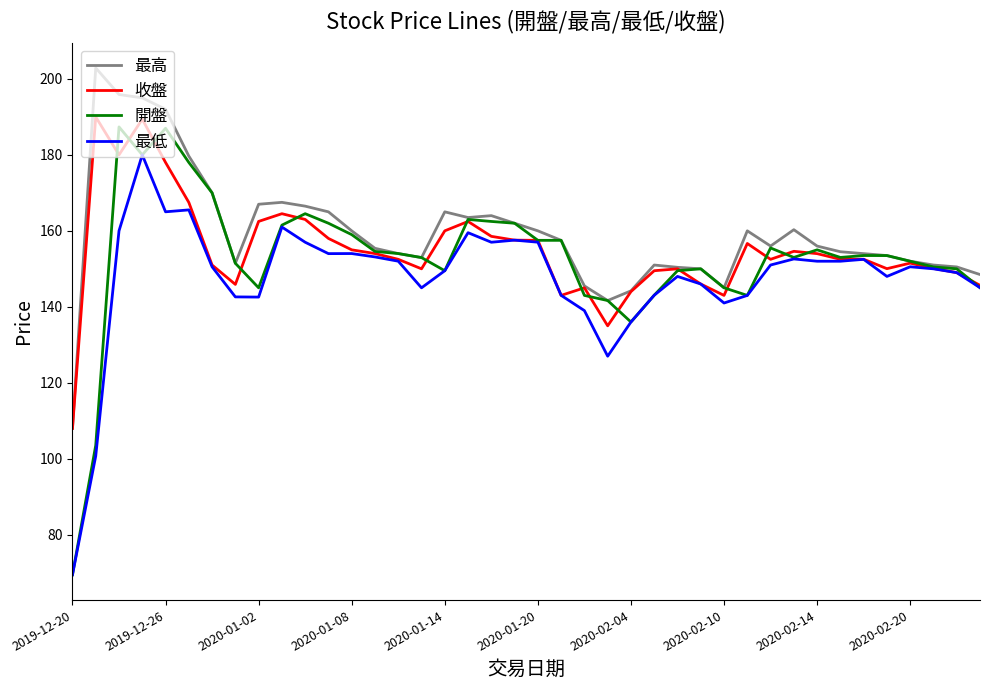

Which series has the widest spread of values?

開盤